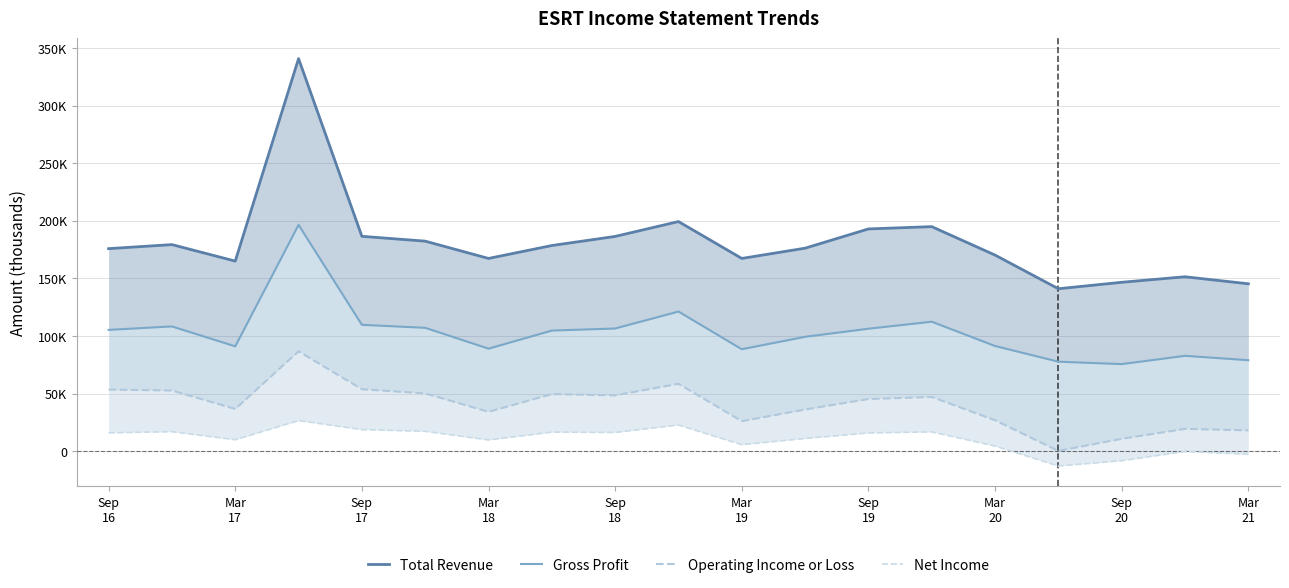

How many interior local valleys does the Operating Income or Loss series have?

5